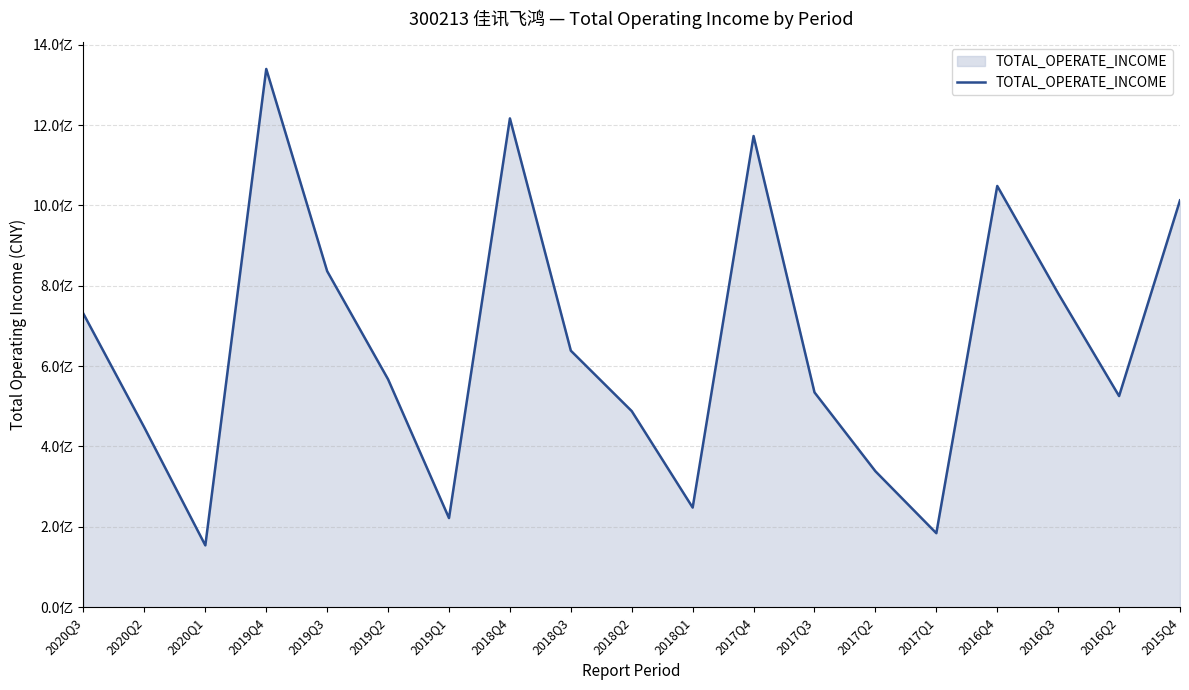

Reading left to right, list all the values displayed in this chart.

2020Q3=730006436.0	2020Q2=446876163.4	2020Q1=153915988.1	2019Q4=1339490849.5	2019Q3=836286417.7	2019Q2=567159090.8	2019Q1=221839992.9	2018Q4=1216452868.2	2018Q3=638447347.9	2018Q2=488019547.1	2018Q1=248010962.7	2017Q4=1172623821.7	2017Q3=534680802.4	2017Q2=338404355.1	2017Q1=184237948.4	2016Q4=1048354843.4	2016Q3=781048178.1	2016Q2=525525496.8	2015Q4=1012532330.8